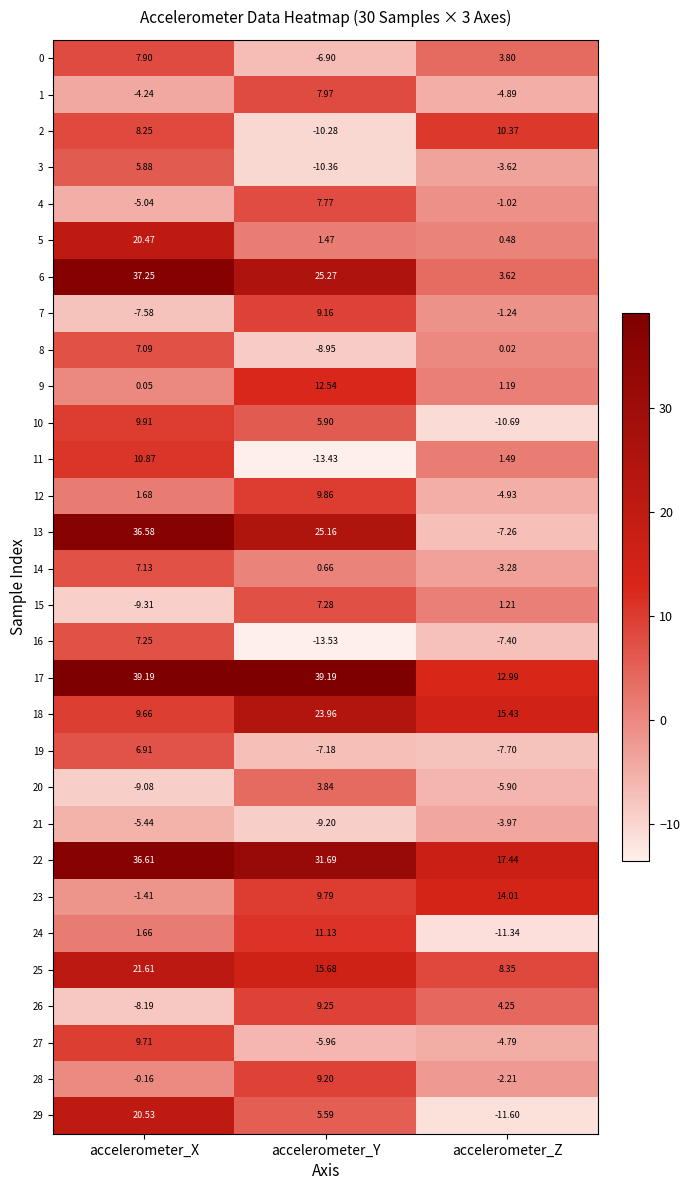

List the labels in order of 8 value, largest first.

accelerometer_X, accelerometer_Z, accelerometer_Y